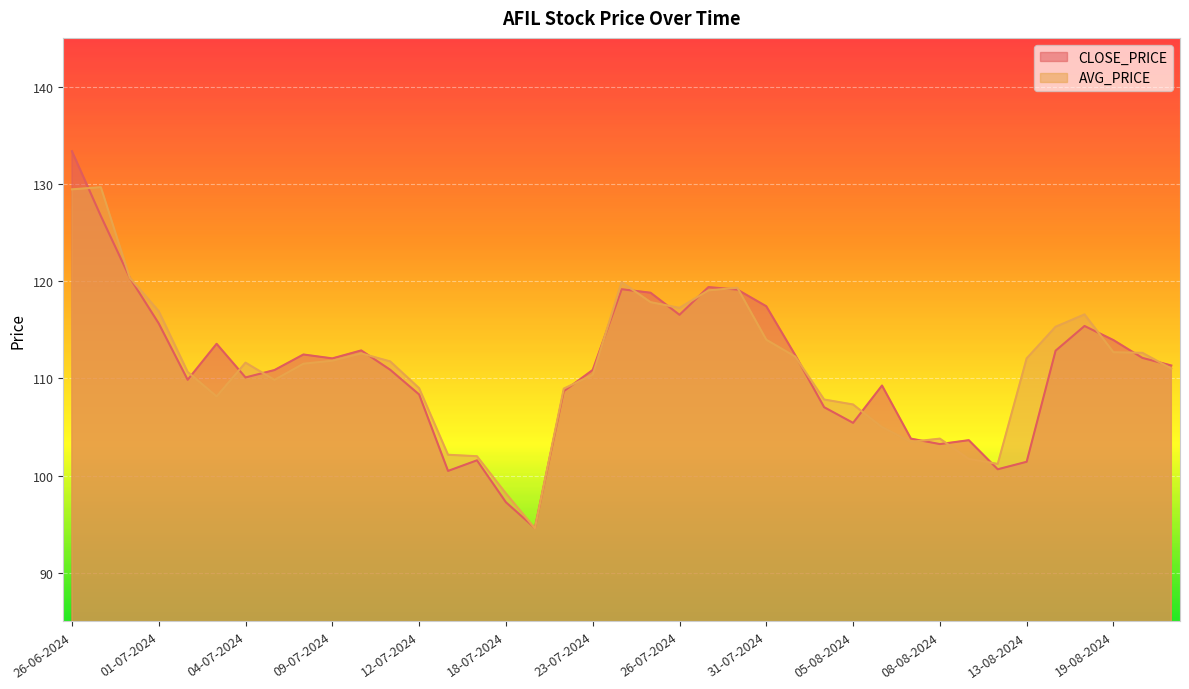

Rank the categories by AVG_PRICE value from lowest to highest.

19-07-2024, 18-07-2024, 12-08-2024, 09-08-2024, 16-07-2024, 15-07-2024, 07-08-2024, 08-08-2024, 06-08-2024, 05-08-2024, 02-08-2024, 03-07-2024, 22-07-2024, 12-07-2024, 05-07-2024, 23-07-2024, 02-07-2024, 21-08-2024, 08-07-2024, 04-07-2024, 11-07-2024, 09-07-2024, 13-08-2024, 01-08-2024, 10-07-2024, 20-08-2024, 19-08-2024, 31-07-2024, 14-08-2024, 16-08-2024, 01-07-2024, 26-07-2024, 25-07-2024, 29-07-2024, 30-07-2024, 24-07-2024, 28-06-2024, 26-06-2024, 27-06-2024